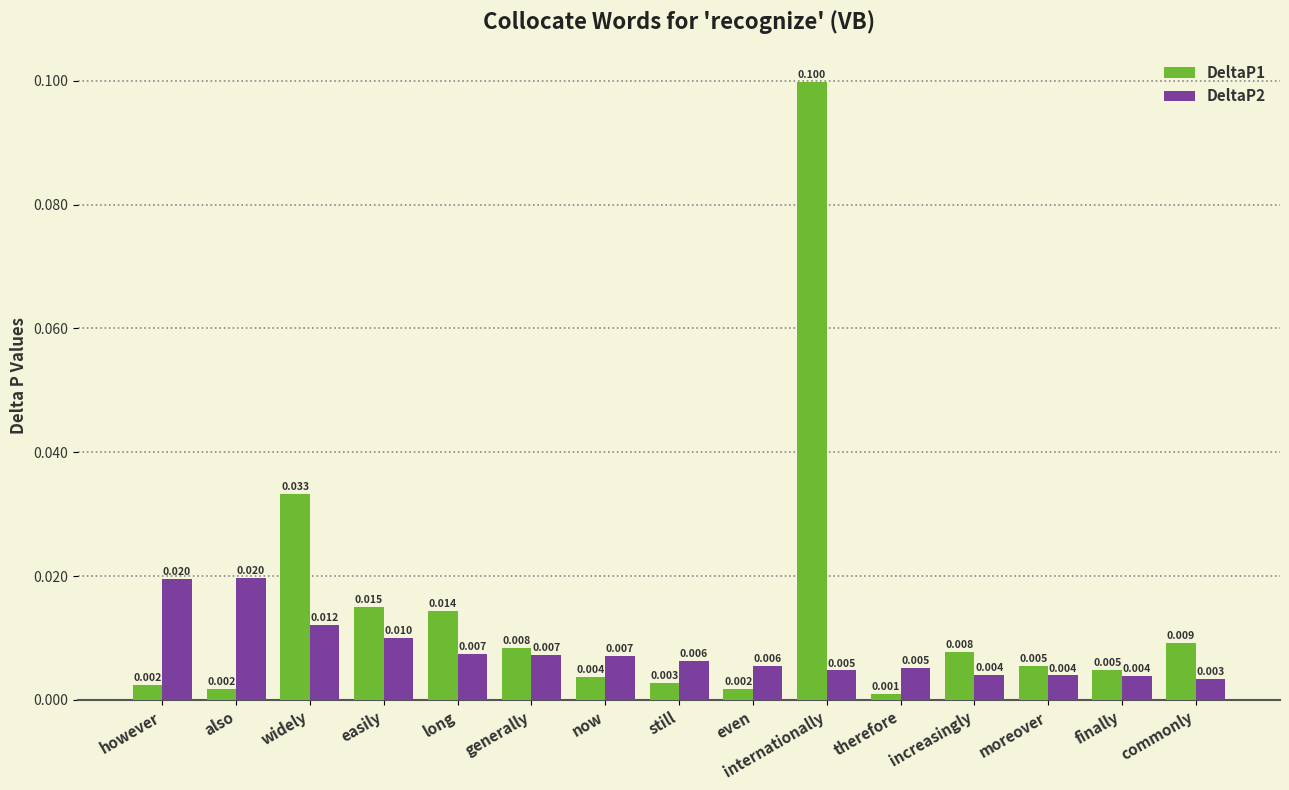

What is the label of the 5th bar from the right?

therefore